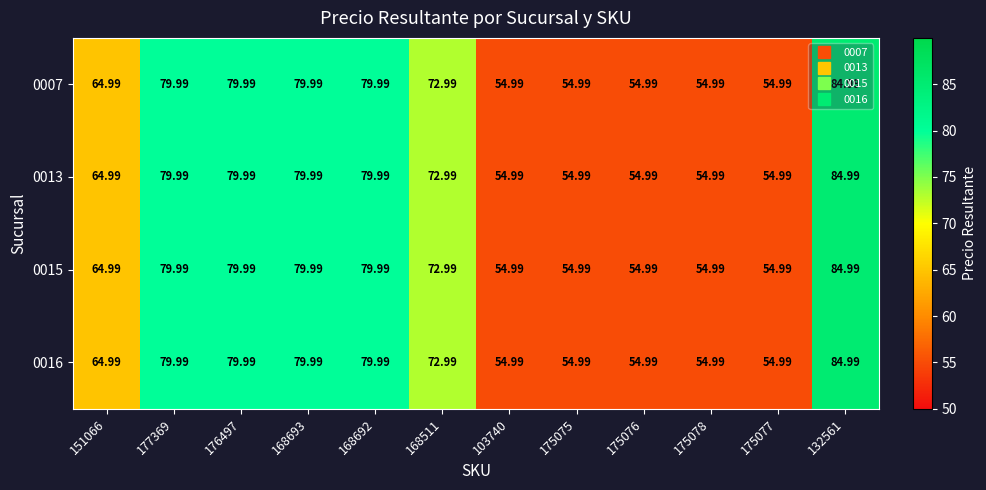

Is the value of 0016 at 151066 greater than the value of 0015 at 177369?

No